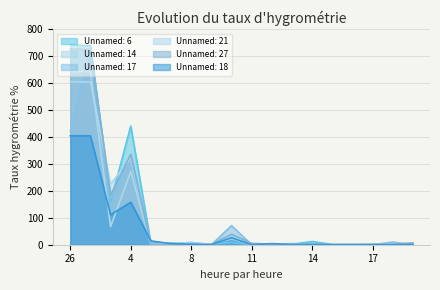

At which category is the sum across all series the highest?

23